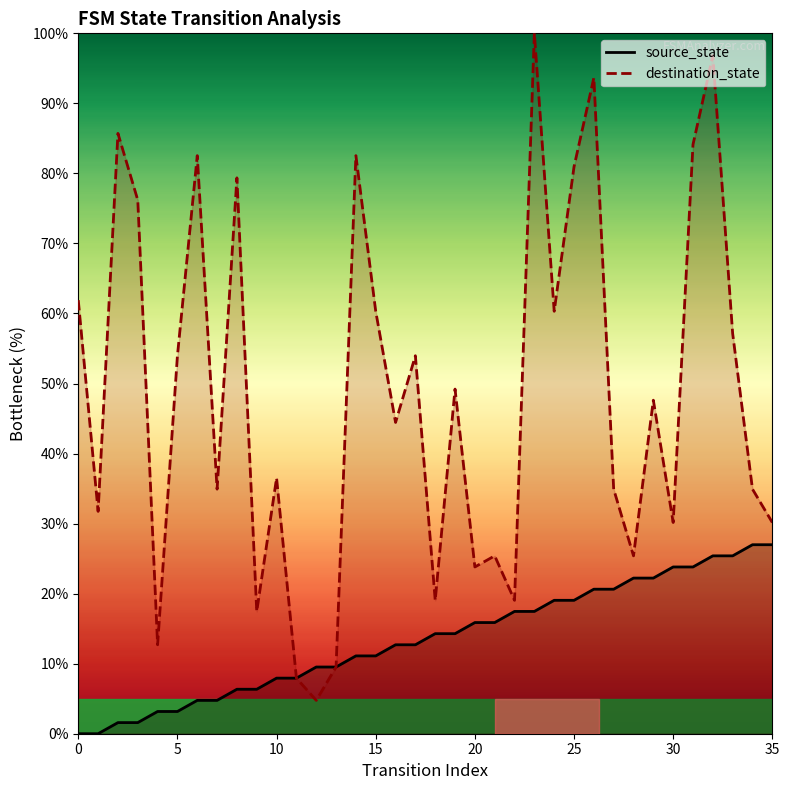

What is the difference between the maximum and minimum values in the source_state series?

27.0